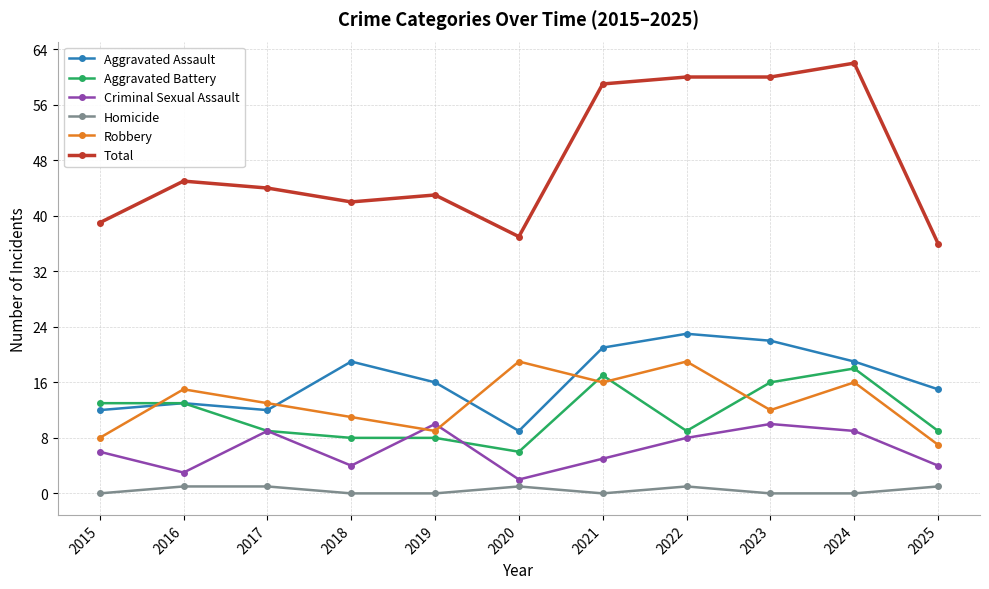

Reading left to right, extract all data points from this chart.

Aggravated Assault: 12	13	12	19	16	9	21	23	22	19	15
Aggravated Battery: 13	13	9	8	8	6	17	9	16	18	9
Criminal Sexual Assault: 6	3	9	4	10	2	5	8	10	9	4
Homicide: 0	1	1	0	0	1	0	1	0	0	1
Robbery: 8	15	13	11	9	19	16	19	12	16	7
Total: 39	45	44	42	43	37	59	60	60	62	36